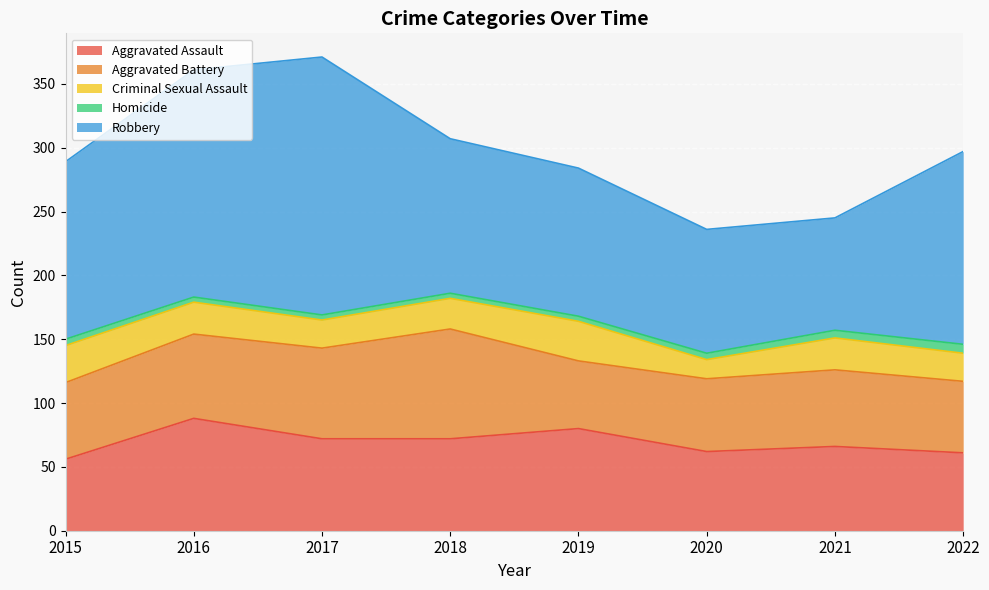

The Aggravated Assault series shows 101 at 2021. True or false?

False